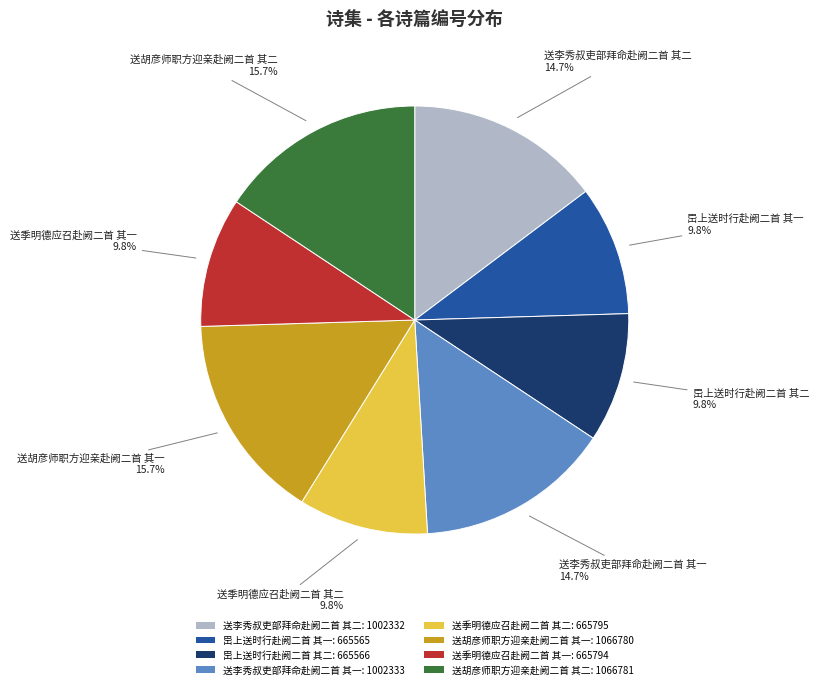

What is the total percentage of 岊上送时行赴阙二首 其一: 665565 and 送李秀叔吏部拜命赴阙二首 其二: 1002332?

24.5%